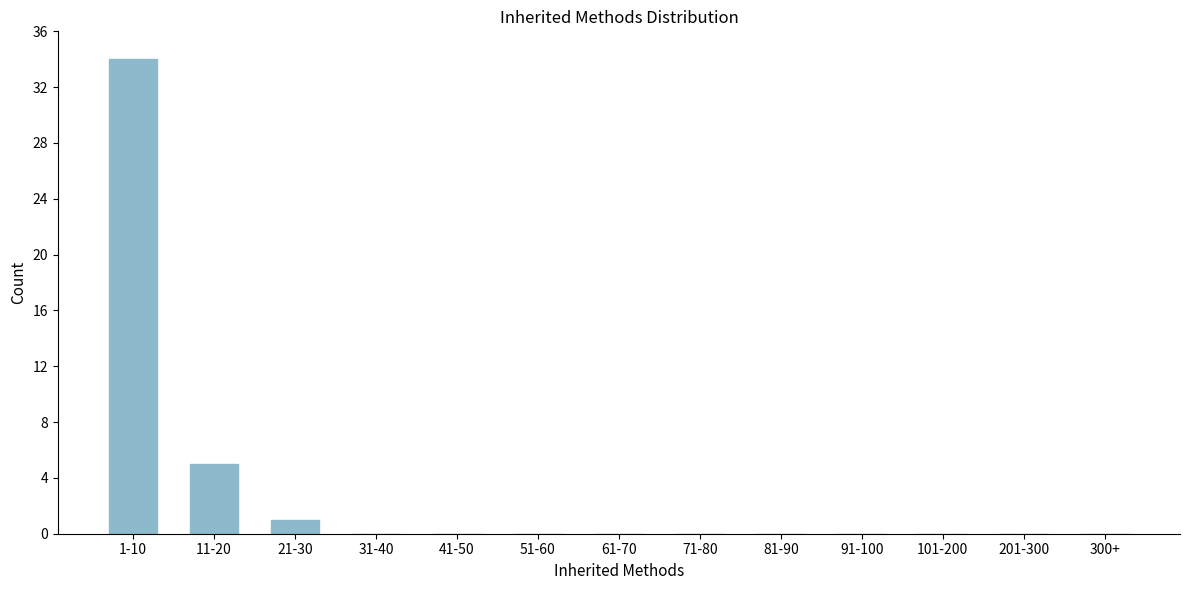

Reading right to left, transcribe all the data shown in this chart.

300+=0	201-300=0	101-200=0	91-100=0	81-90=0	71-80=0	61-70=0	51-60=0	41-50=0	31-40=0	21-30=1	11-20=5	1-10=34